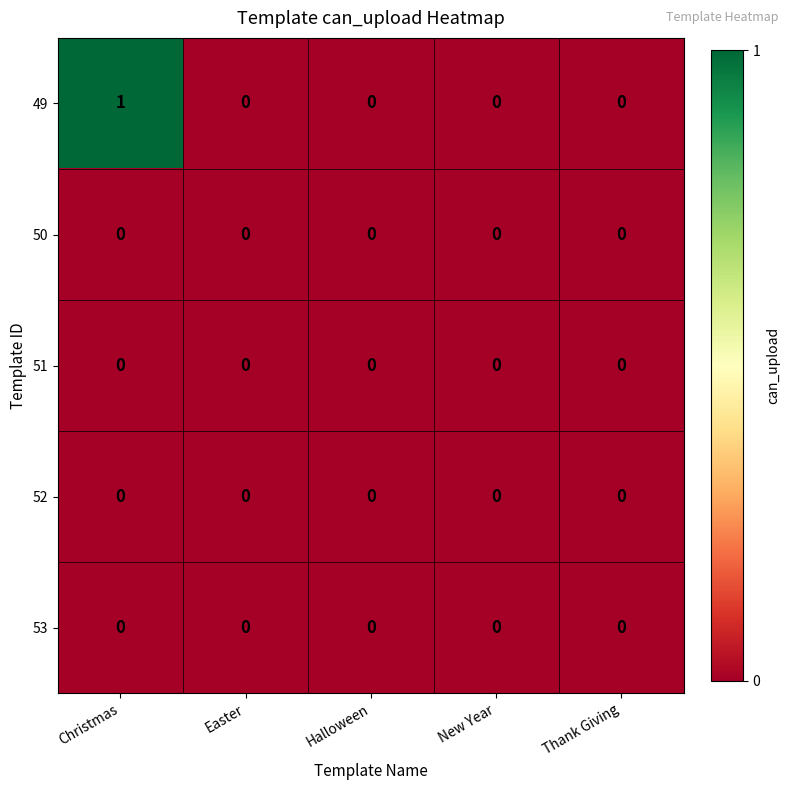

True or false: 52 has a value of 0 at Easter.

True